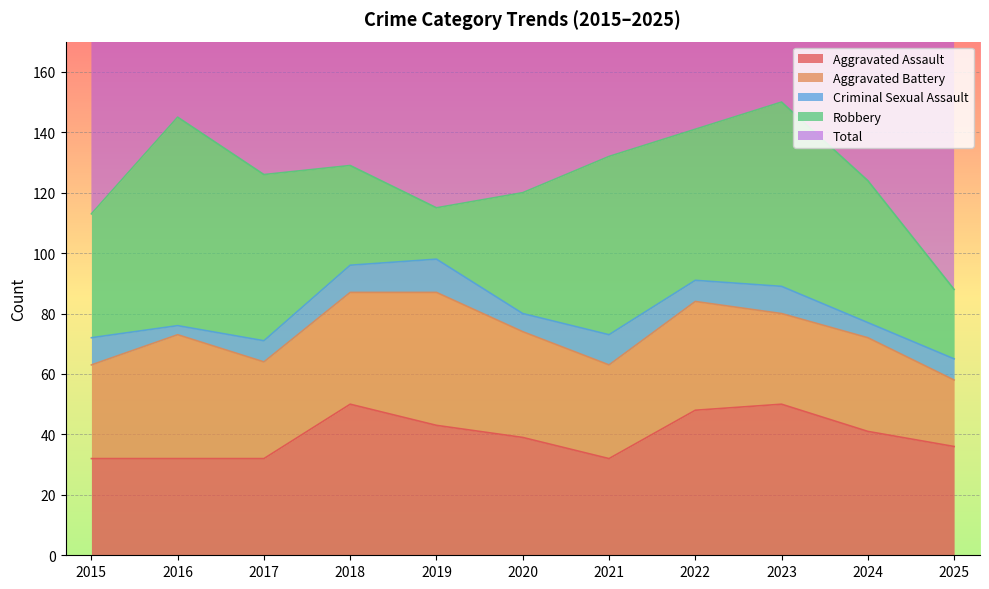

At how many categories does at least one series exceed 41?

11